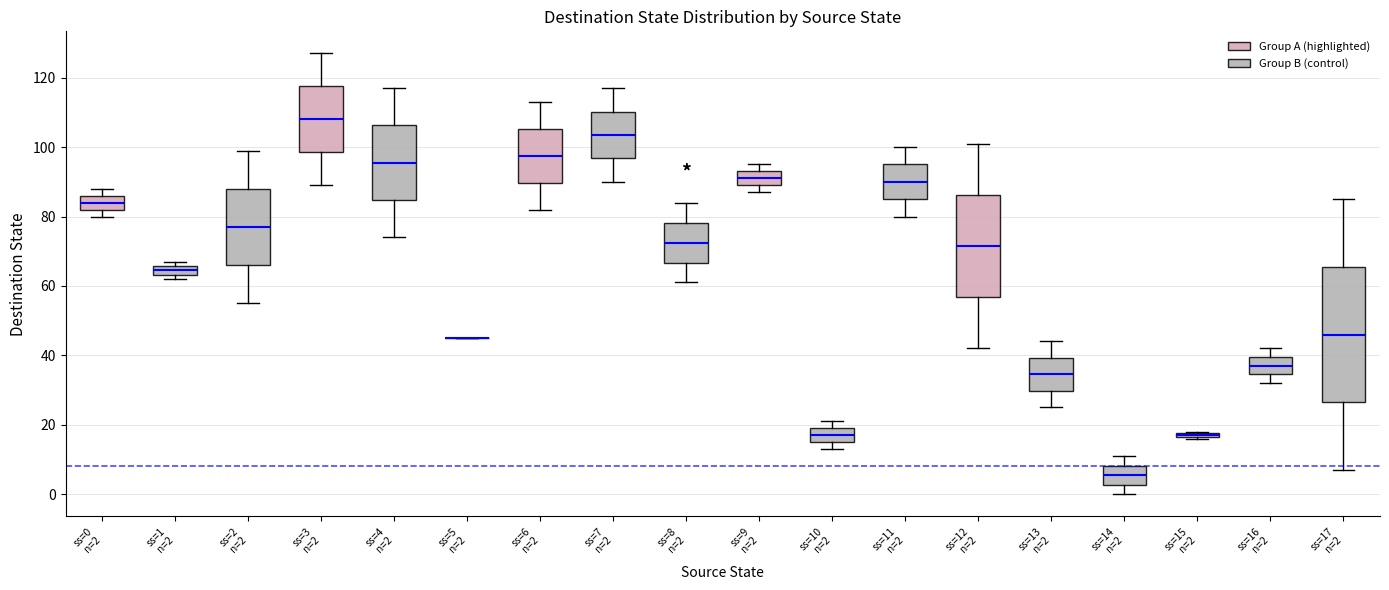

Comparing the boxes themselves (not the whiskers), which one is the tallest?

ss=17 n=2